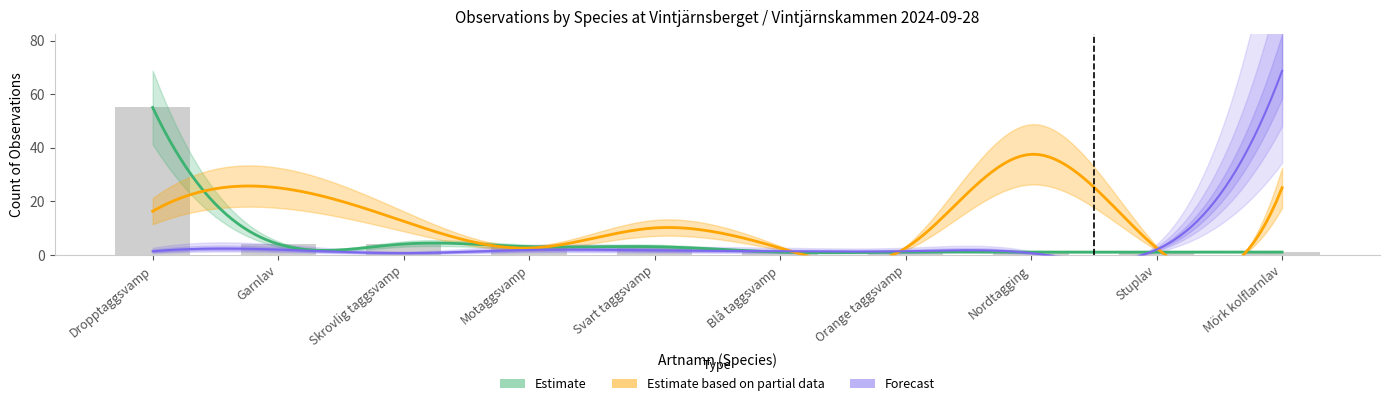

What is the sum of the values at Motaggsvamp and Nordtagging?

4